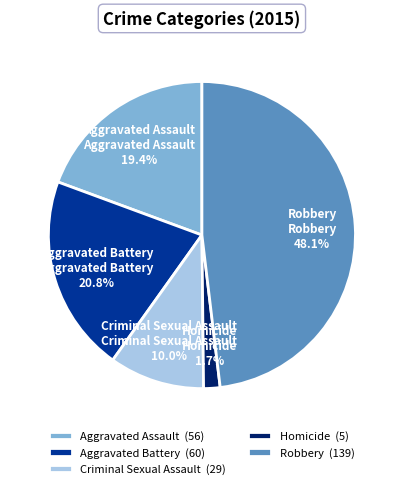

To the nearest percent, what portion does Homicide represent?

2%